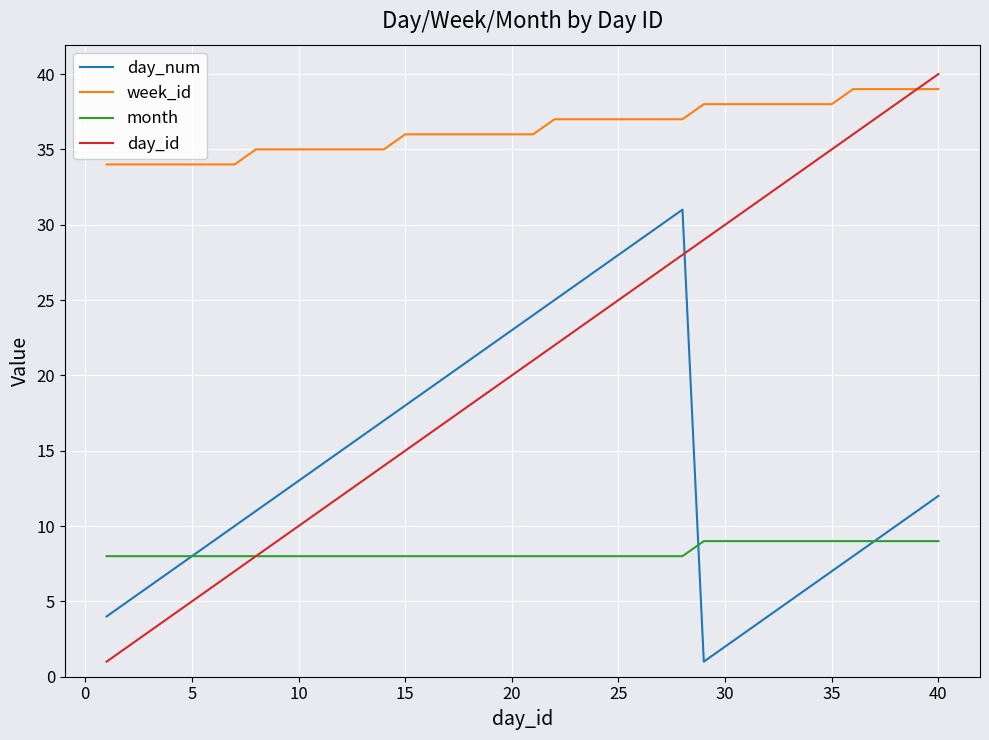

Which series has the largest total across all categories?

week_id